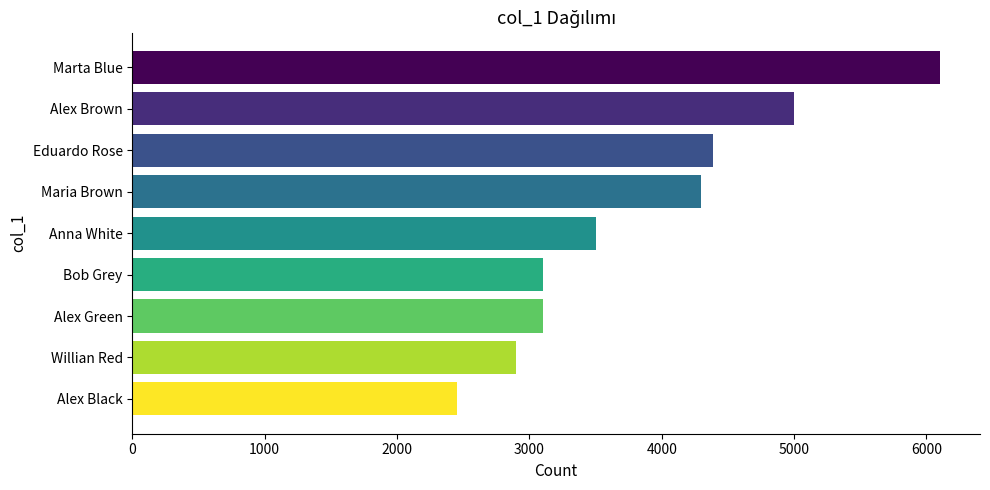

What is the sum of all values?

34840